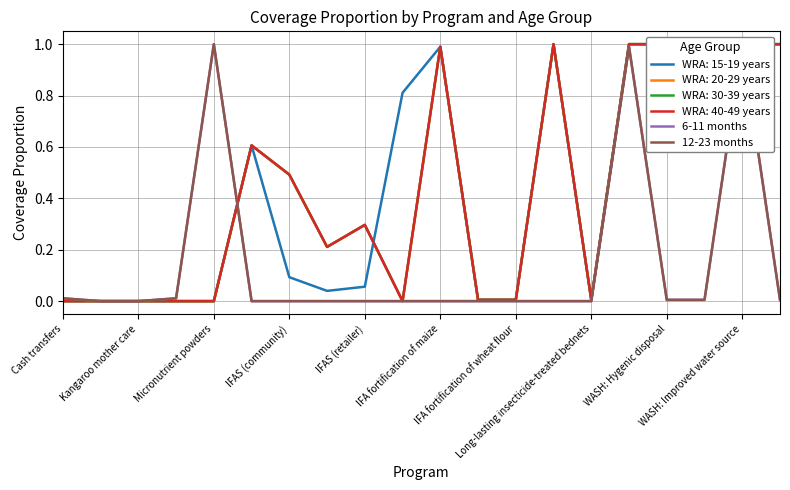

At which label does 12-23 months reach its minimum?

Kangaroo mother care